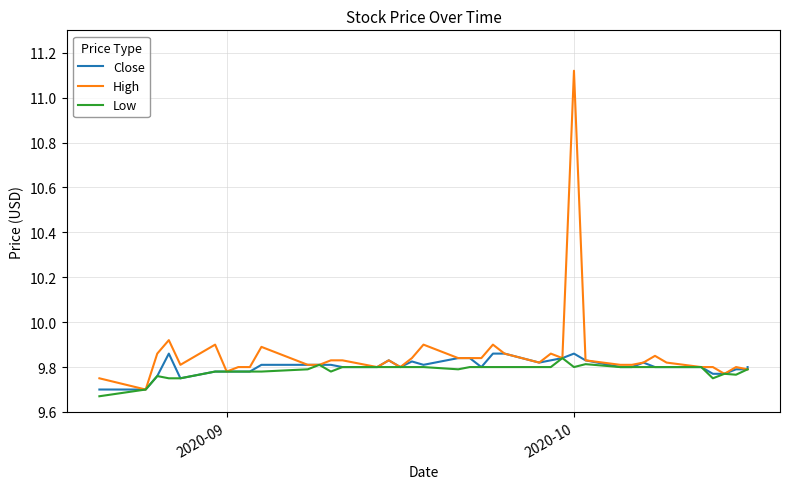

Reading left to right, transcribe all the data shown in this chart.

Close: 9.7	9.7	9.8	9.9	9.8	9.8	9.8	9.8	9.8	9.8	9.8	9.8	9.8	9.8	9.8	9.8	9.8	9.8	9.8	9.8	9.8	9.8	9.9	9.9	9.8	9.8	9.8	9.9	9.8	9.8	9.8	9.8	9.8	9.8	9.8	9.8	9.8	9.8	9.8	9.8
High: 9.8	9.7	9.9	9.9	9.8	9.9	9.8	9.8	9.8	9.9	9.8	9.8	9.8	9.8	9.8	9.8	9.8	9.8	9.9	9.8	9.8	9.8	9.9	9.9	9.8	9.9	9.8	11.1	9.8	9.8	9.8	9.8	9.8	9.8	9.8	9.8	9.8	9.8	9.8	9.8
Low: 9.7	9.7	9.8	9.8	9.8	9.8	9.8	9.8	9.8	9.8	9.8	9.8	9.8	9.8	9.8	9.8	9.8	9.8	9.8	9.8	9.8	9.8	9.8	9.8	9.8	9.8	9.8	9.8	9.8	9.8	9.8	9.8	9.8	9.8	9.8	9.8	9.8	9.8	9.8	9.8